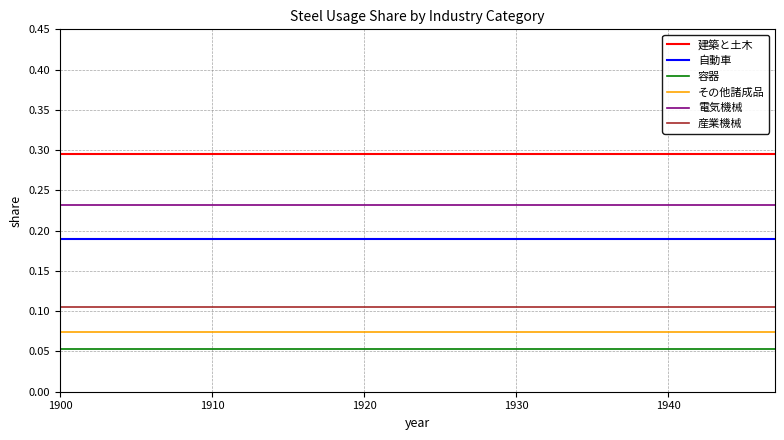

Count the number of categories in the chart.

20